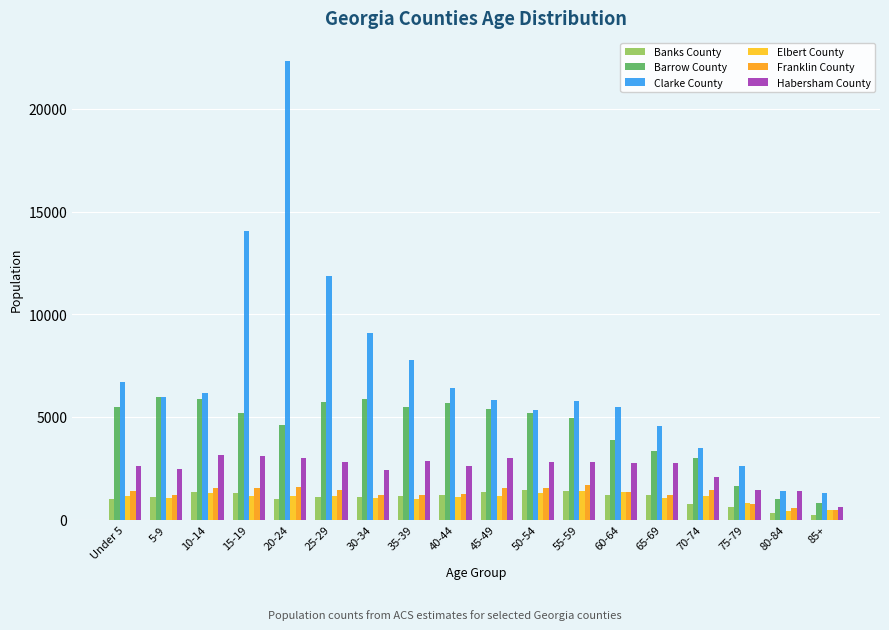

What is the difference between the maximum and minimum values in the Barrow County series?

5167